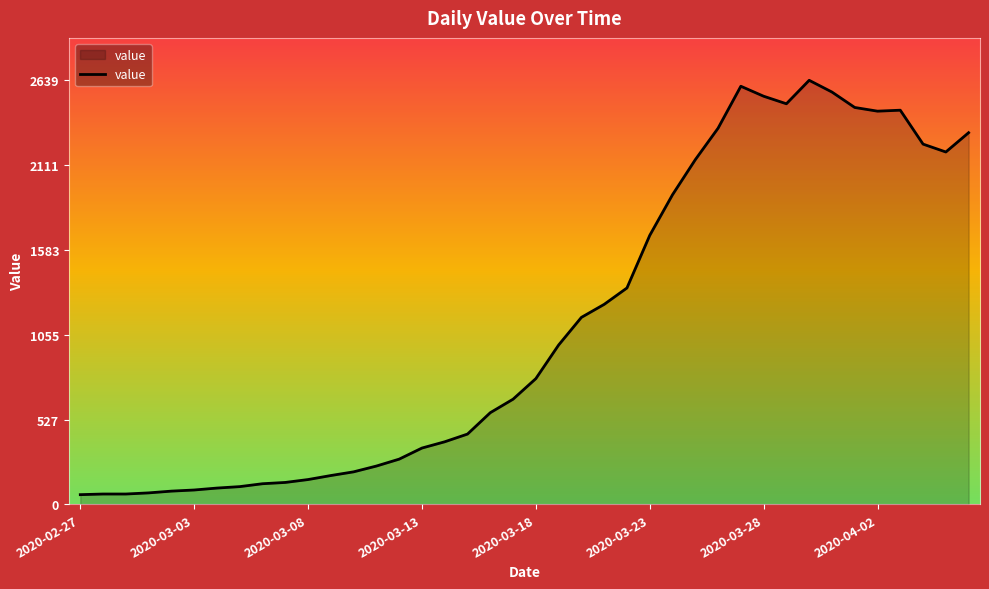

What is the difference between the maximum and minimum values?

2578